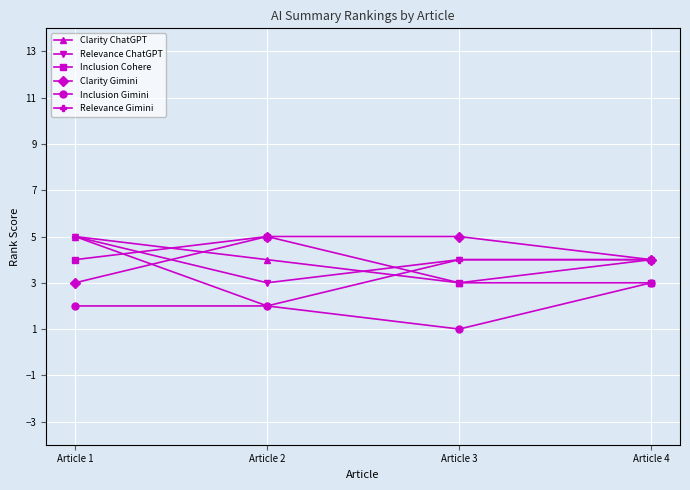

What is the highest value of the Clarity Gimini series?

5